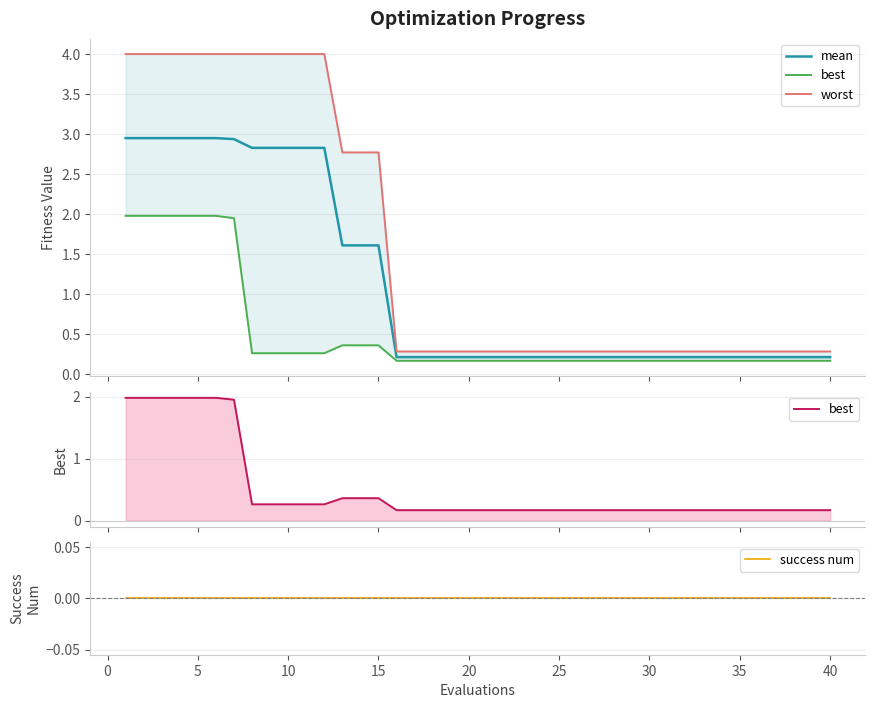

What is the value of the worst point at the 30th from the left?

0.3